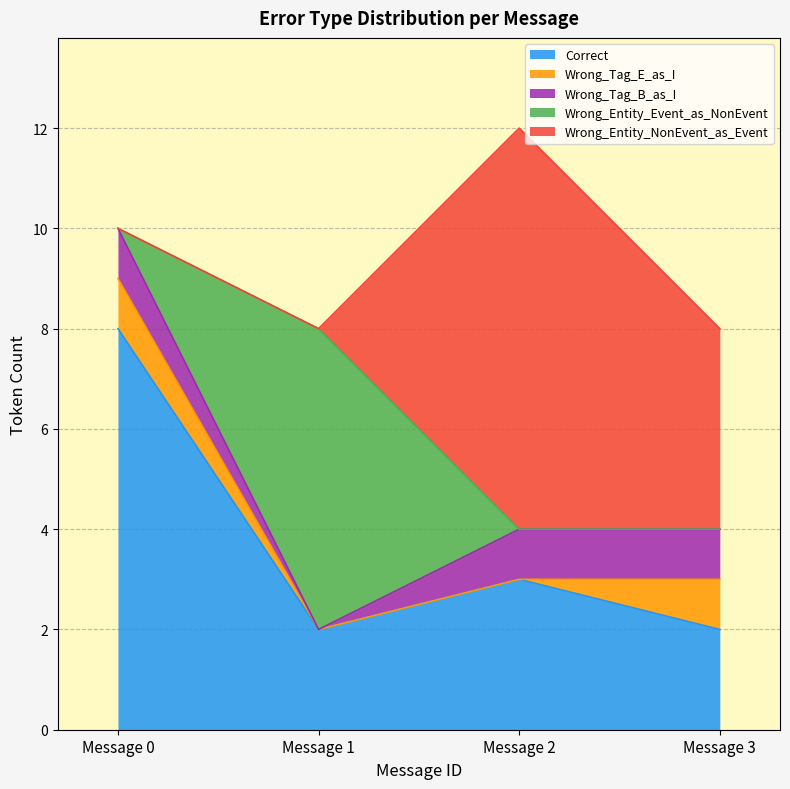

The Wrong_Tag_B_as_I series shows 0 at Message 3. True or false?

False